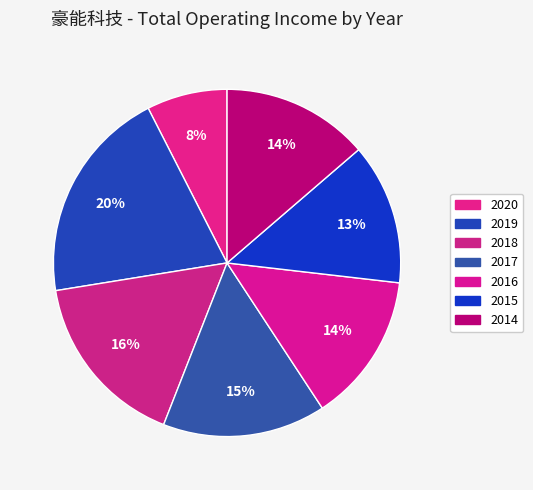

Count the number of slices in the pie.

7